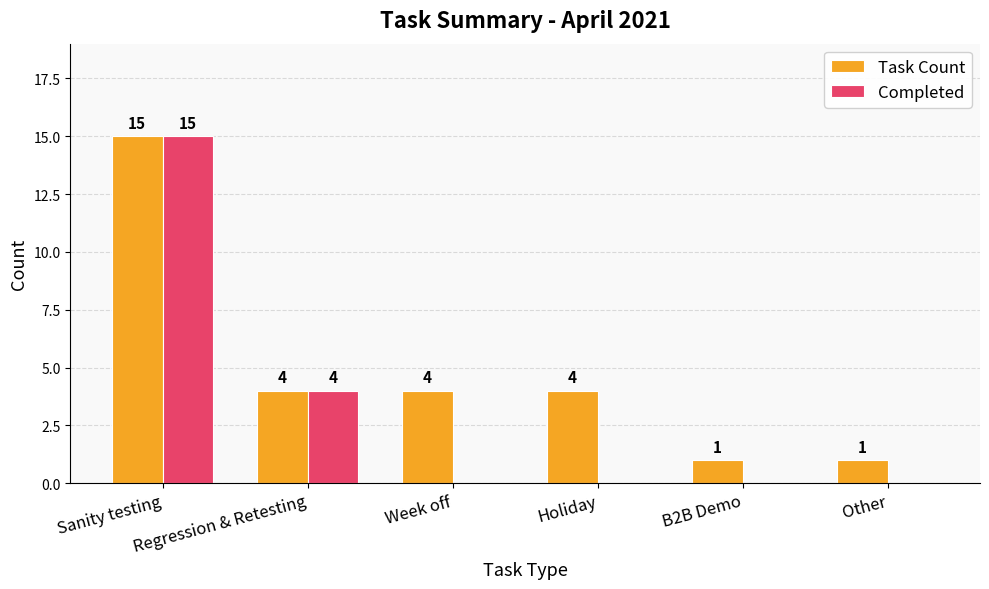

At which label is Completed closest to 7?

Regression & Retesting